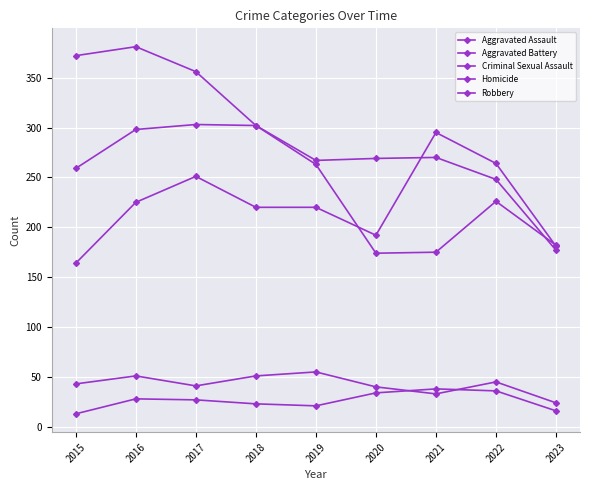

How many values in the Homicide series are below 27?

4